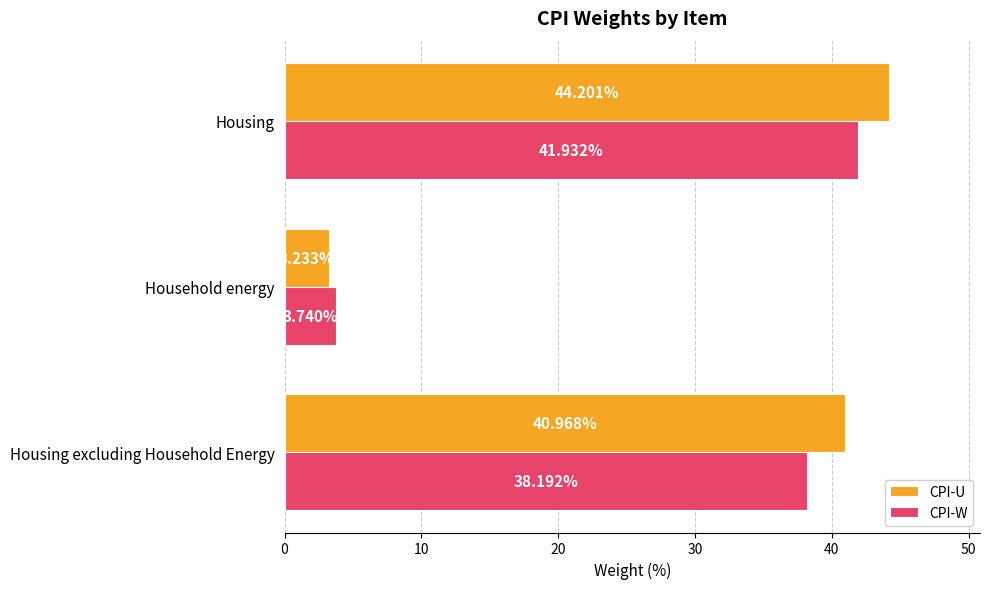

List the series in order of their overall mean, highest first.

CPI-U, CPI-W